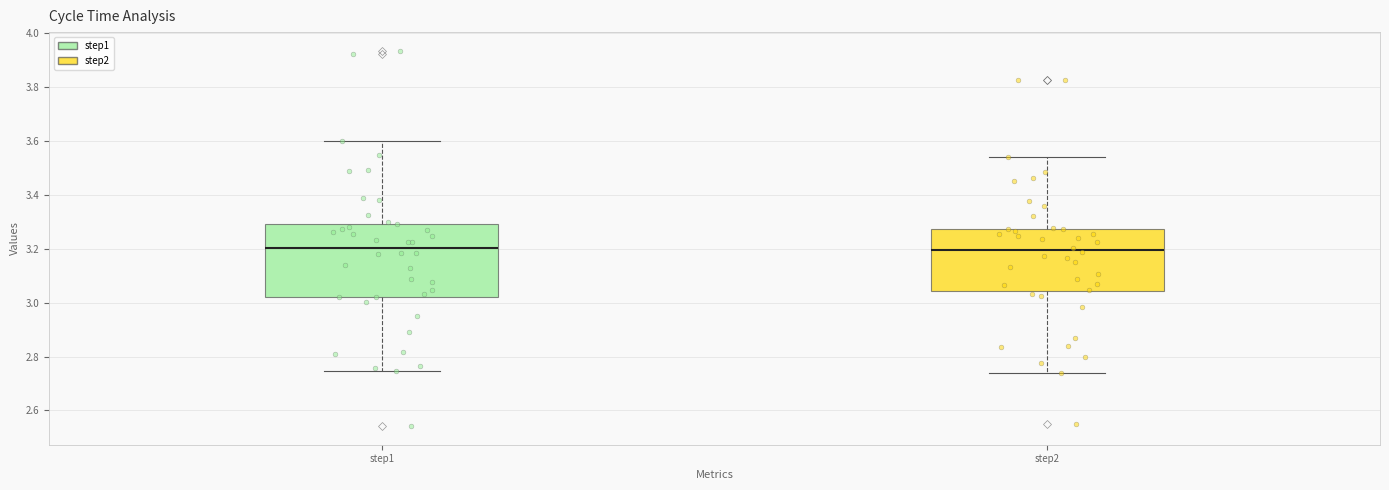

Where does the lower whisker of the box for step2 end on the y-axis? The values are not printed on the chart, so give them approximately, as read against the axis.

2.74